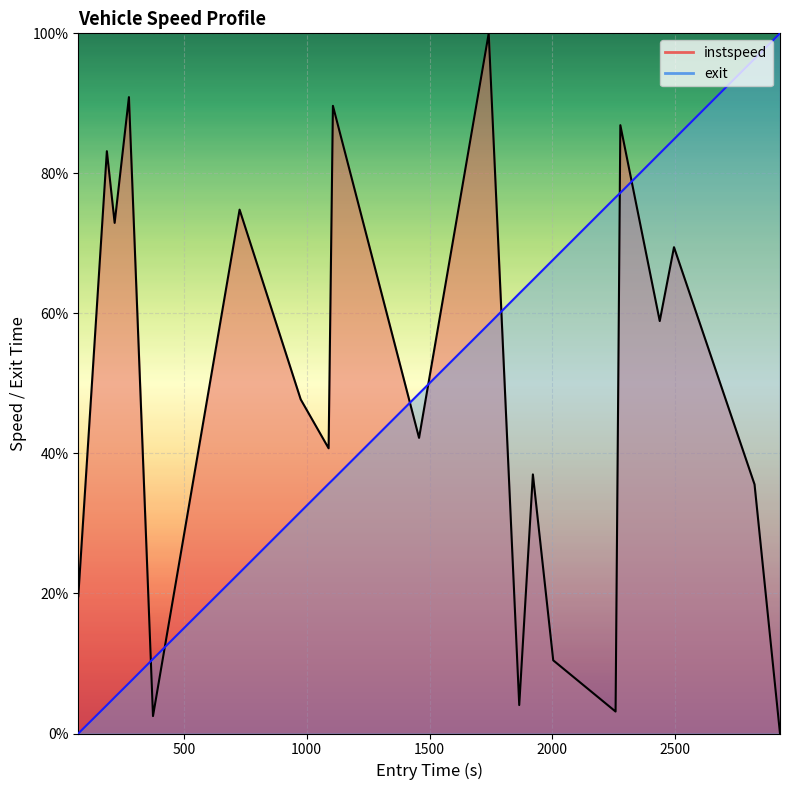

The instspeed series shows 56.3 at 9. True or false?

False